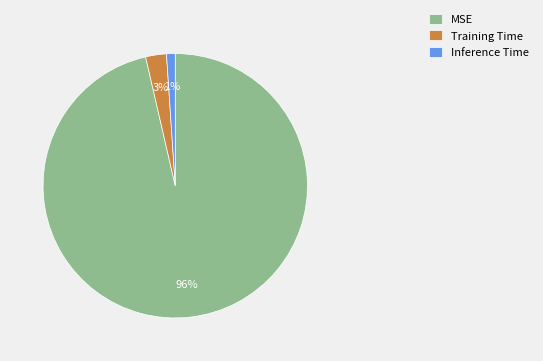

Is there any slice that represents more than half of the pie?

Yes